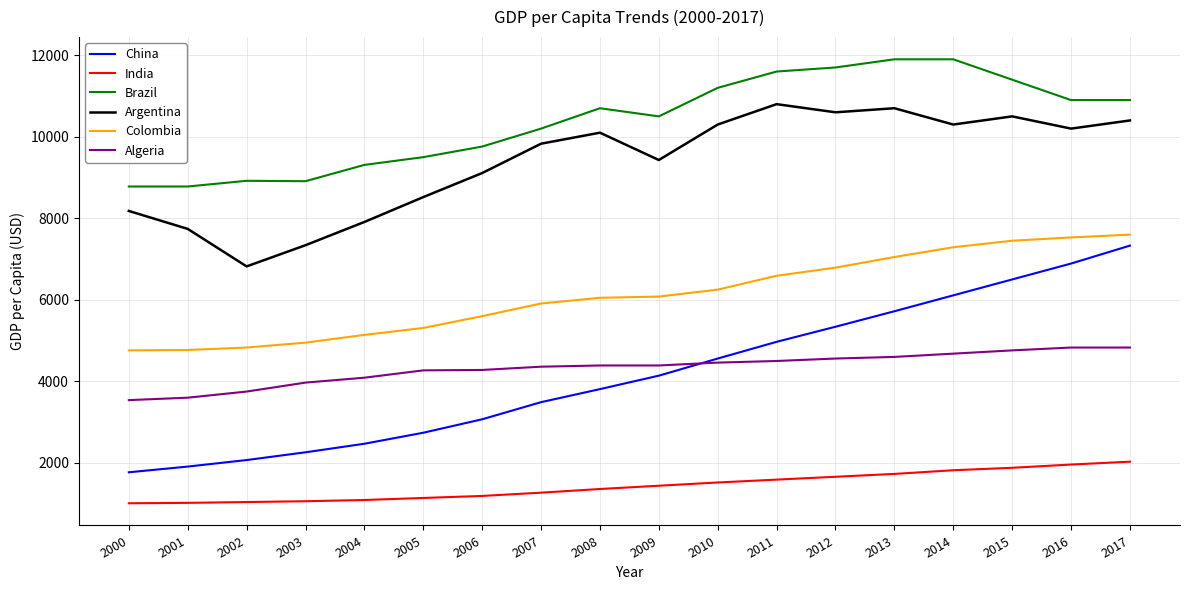

True or false: India and Argentina intersect in this chart.

False